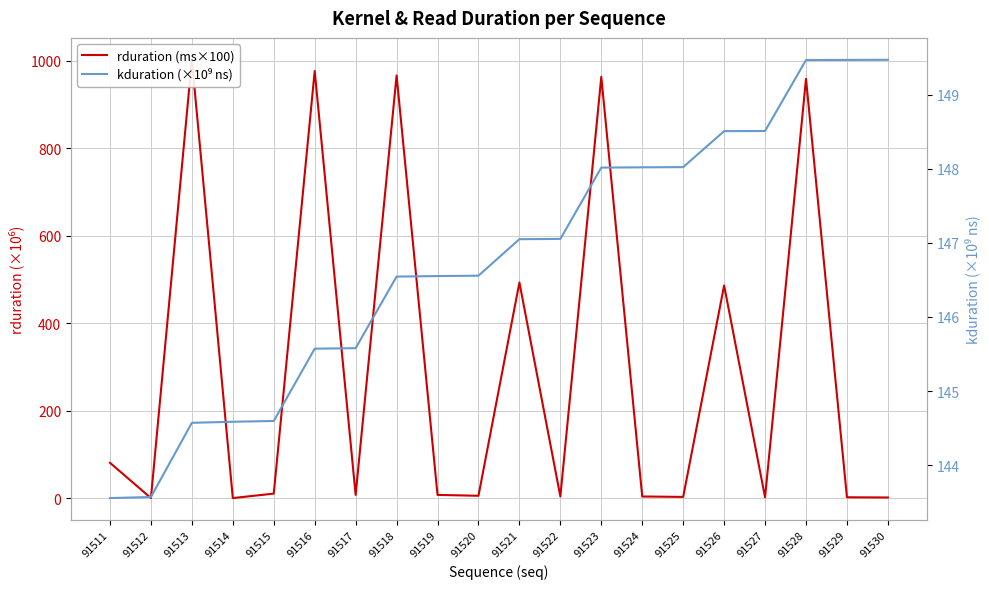

What is the difference between the second highest and minimum values in the kduration (×10⁹ ns) series?

5.9